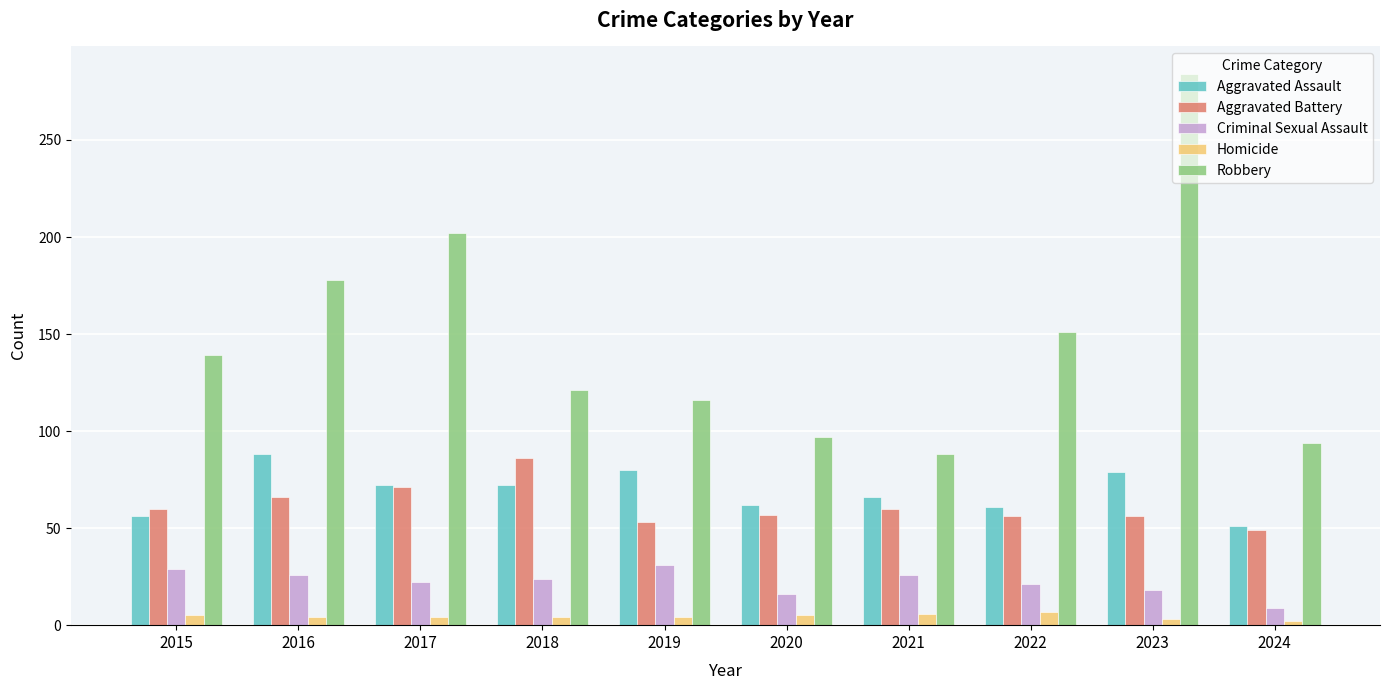

The Aggravated Battery series shows 60 at 2021. True or false?

True